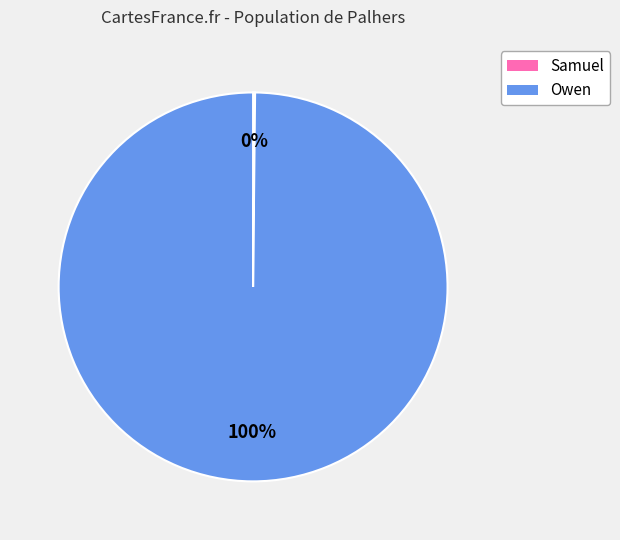

Which category accounts for the majority?

Owen